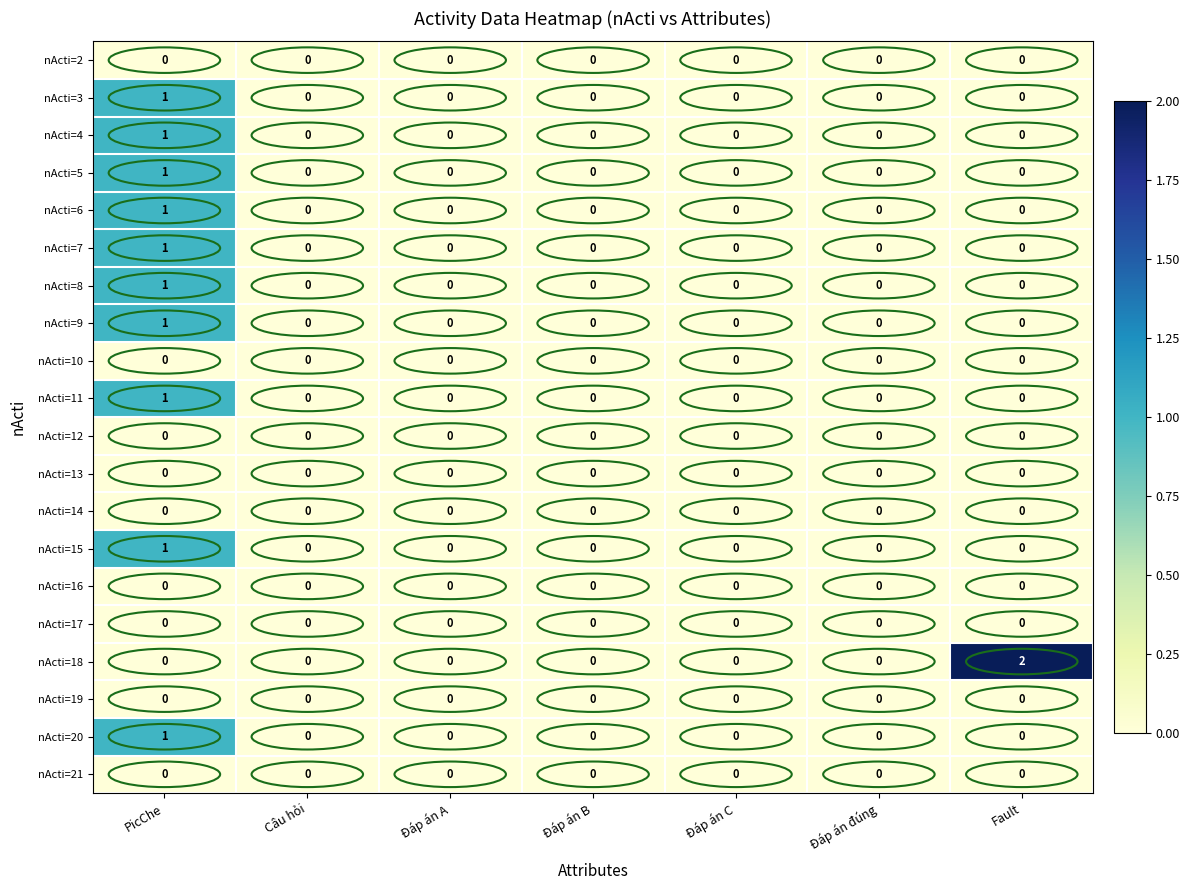

Which series has the largest total across all categories?

nActi=18